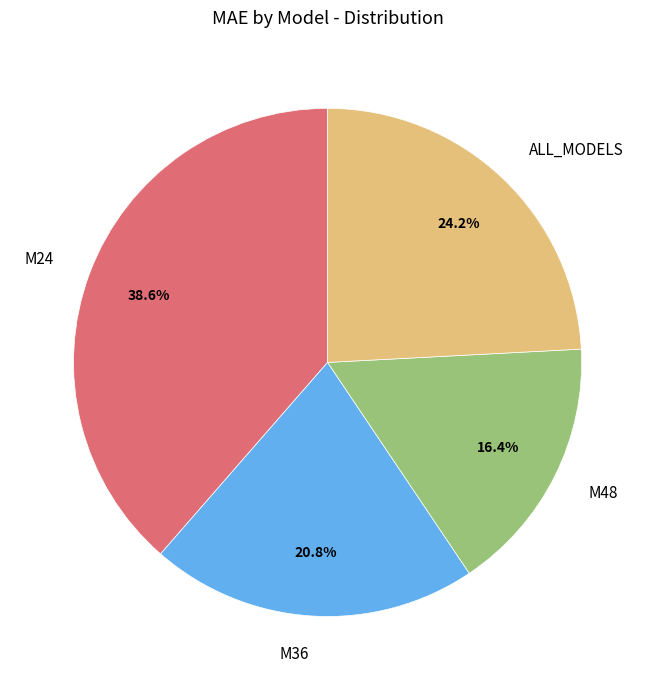

What portion of the pie excludes M48?

83.6%